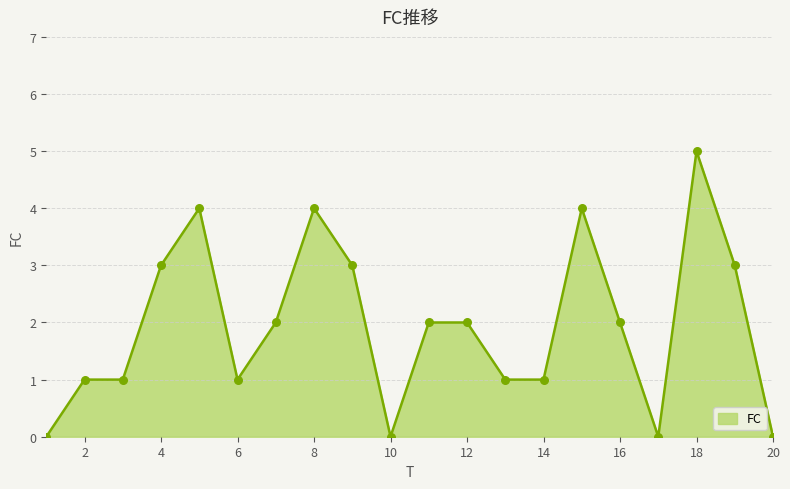

What is the maximum value shown in the chart?

5